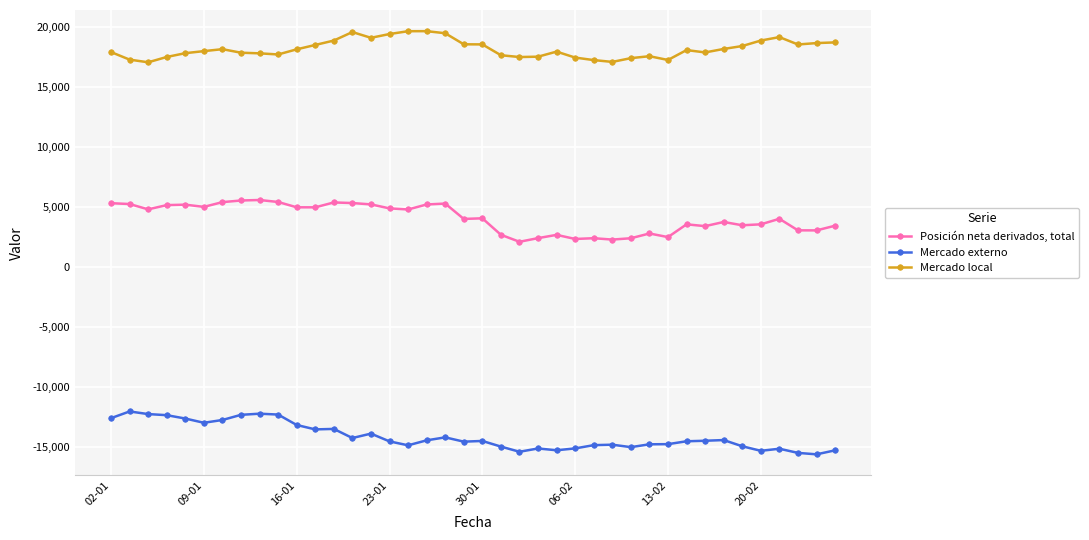

What is the average value of the Posición neta derivados, total series?

4075